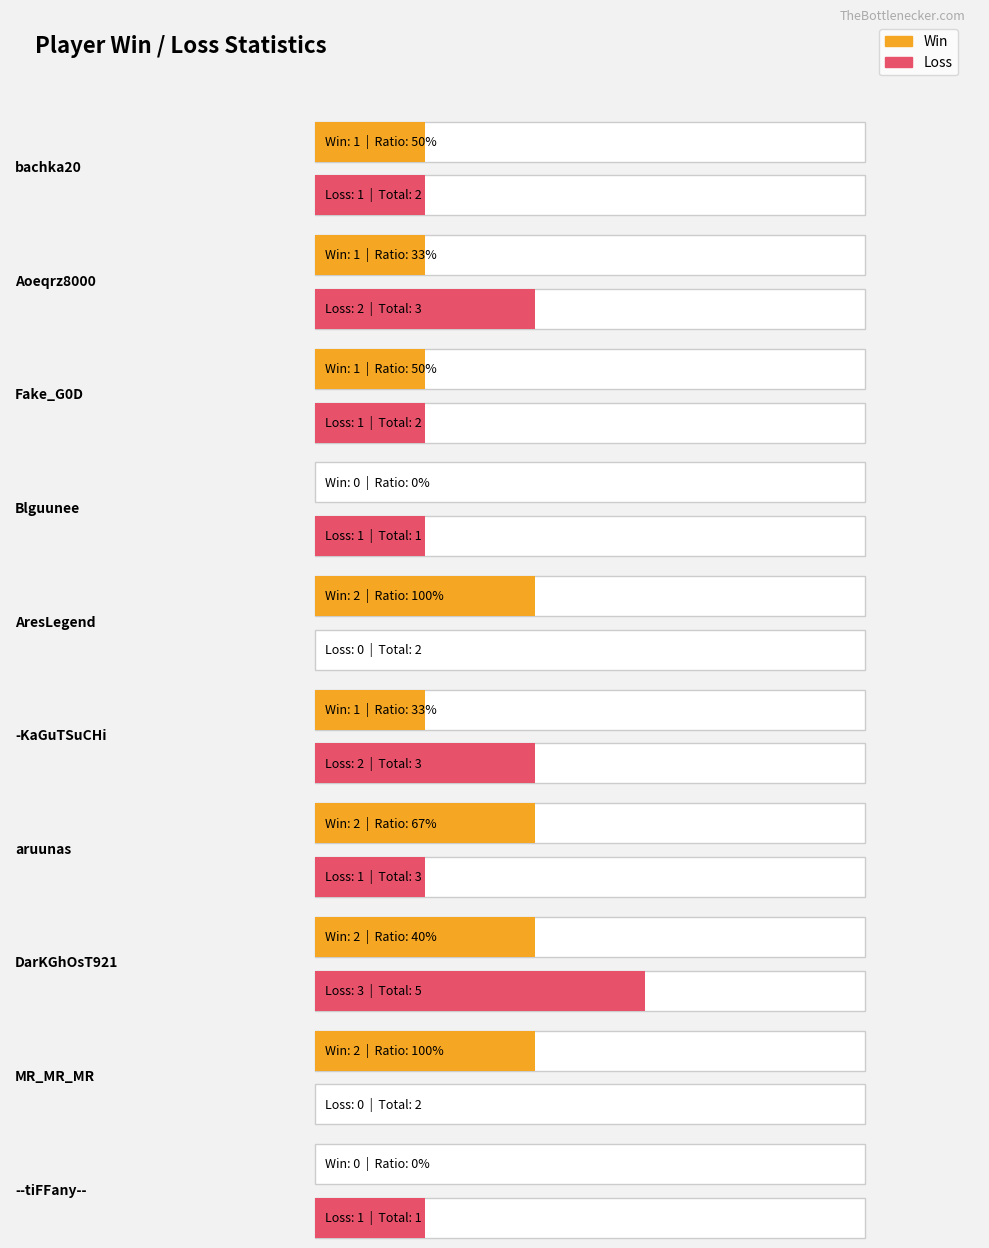

What position from the left is aruunas?

7